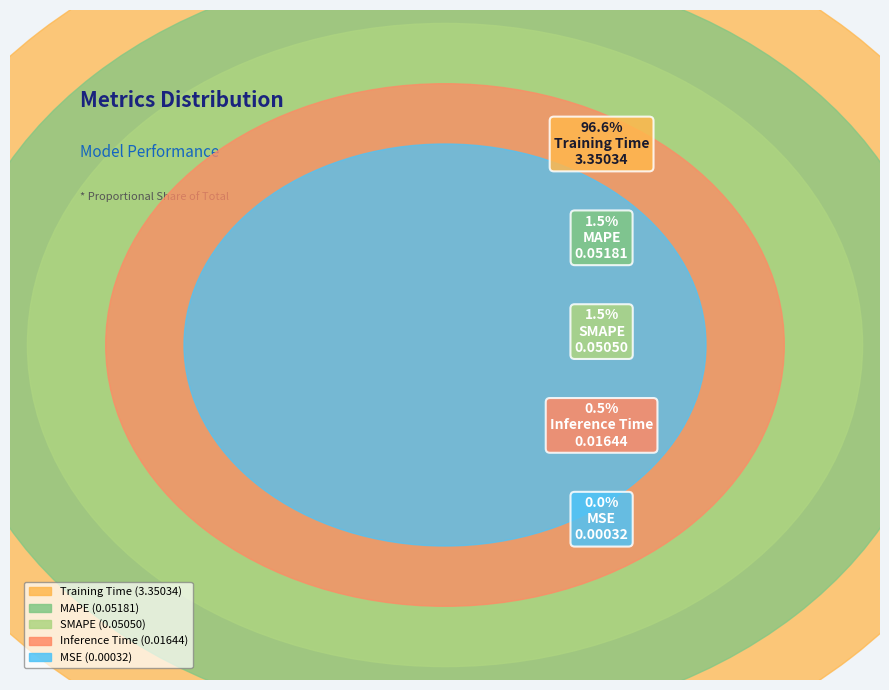

True or false: MAPE accounts for 11% of the total.

False